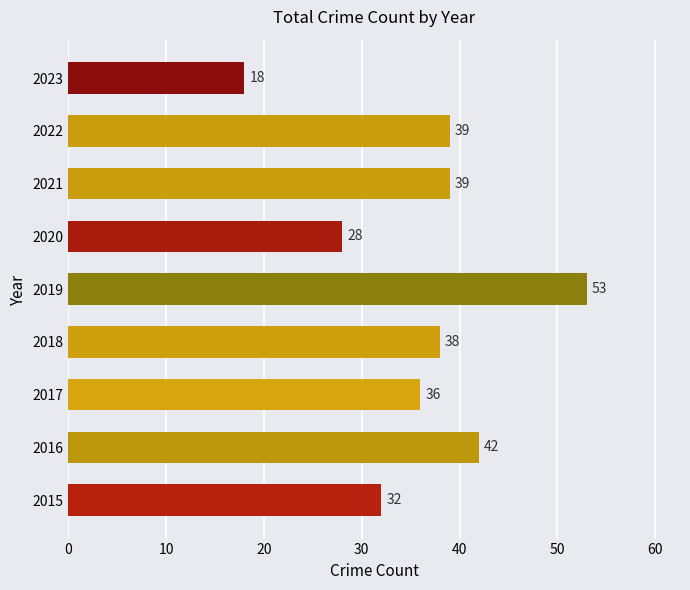

Where is the data nearest to the value 35?

2017